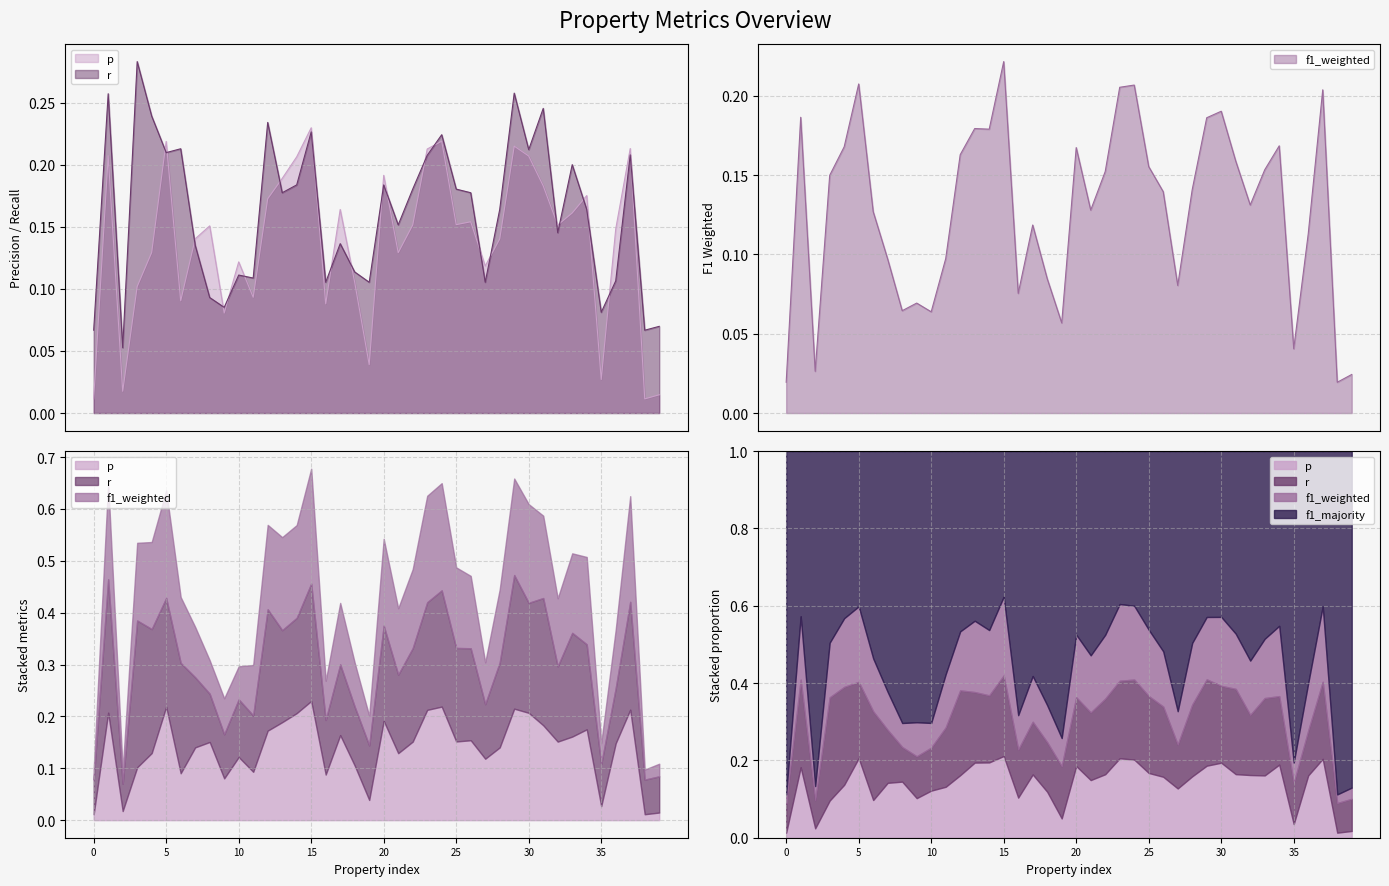

What is the highest value of the r series?

0.3